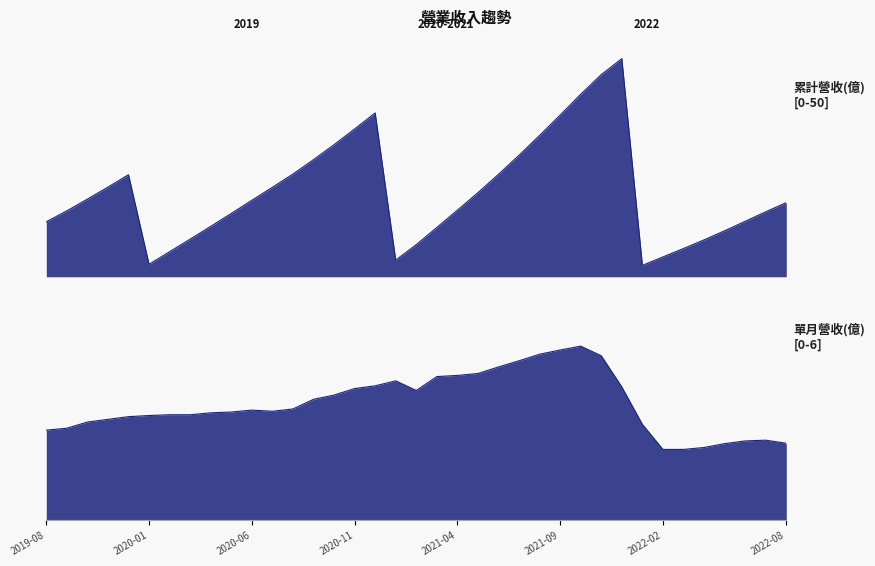

True or false: 累計營收(億) and 單月營收(億) cross at least once.

False